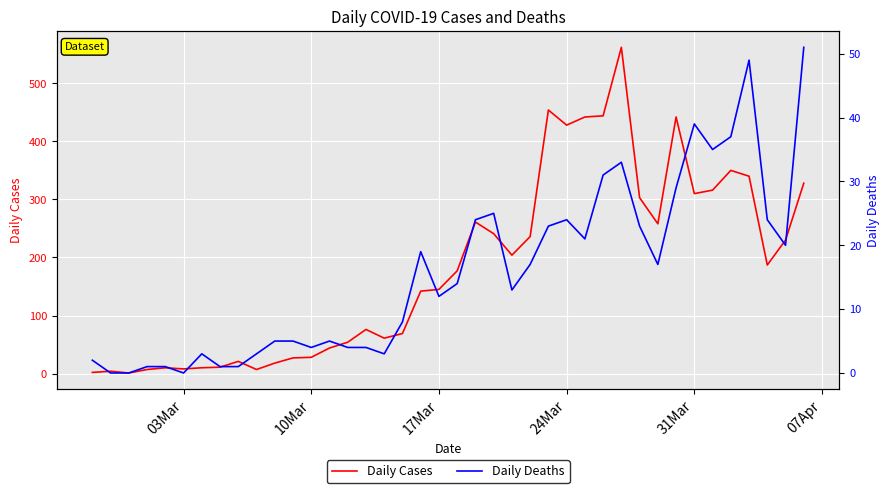

Is it true that Daily Cases equals 417 at 31Mar?

False